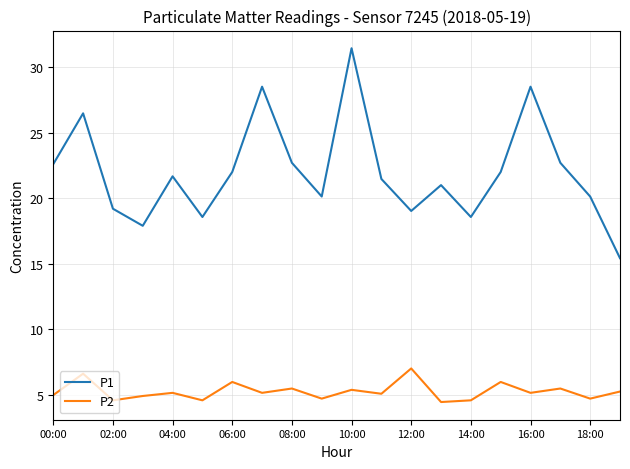

True or false: P1 has more than 0 points higher than both neighbors.

True